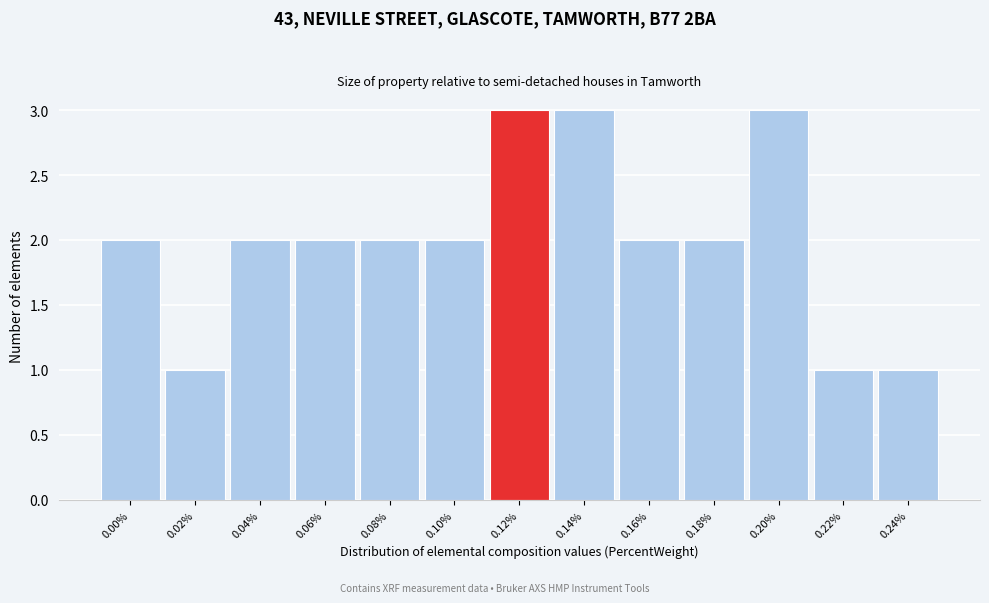

Reading left to right, extract all data points from this chart.

0.00%=2	0.02%=1	0.04%=2	0.06%=2	0.08%=2	0.10%=2	0.12%=3	0.14%=3	0.16%=2	0.18%=2	0.20%=3	0.22%=1	0.24%=1